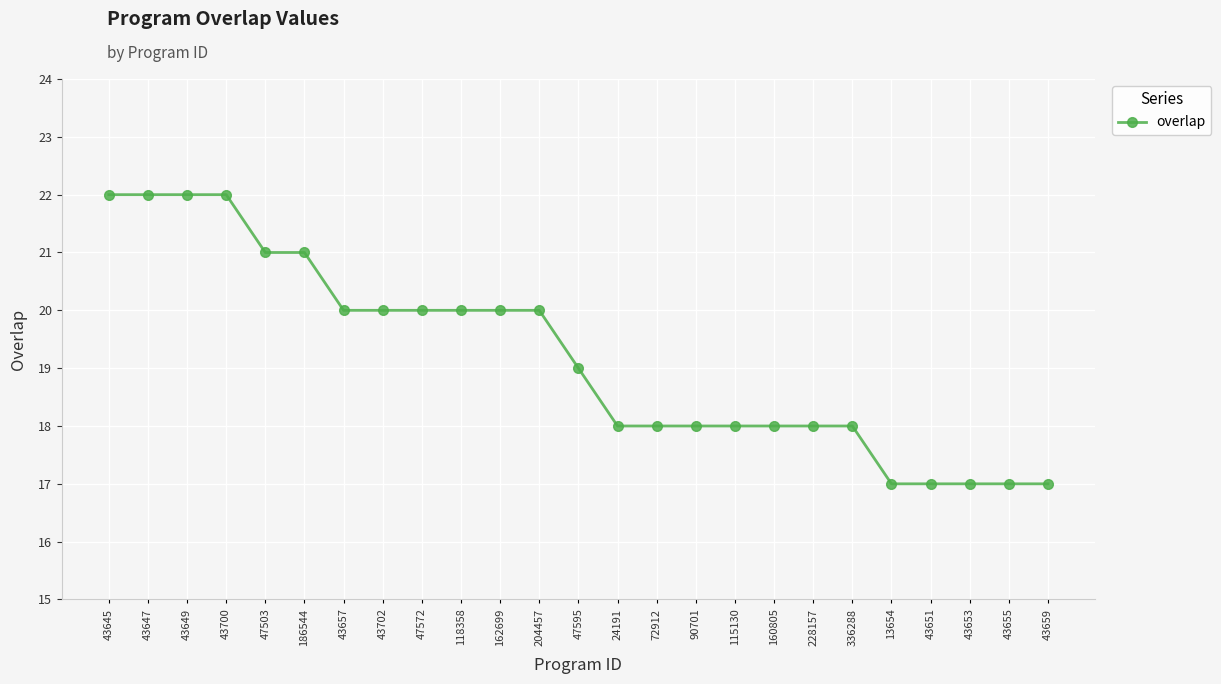

True or false: the data shows 3 at 43653.

False